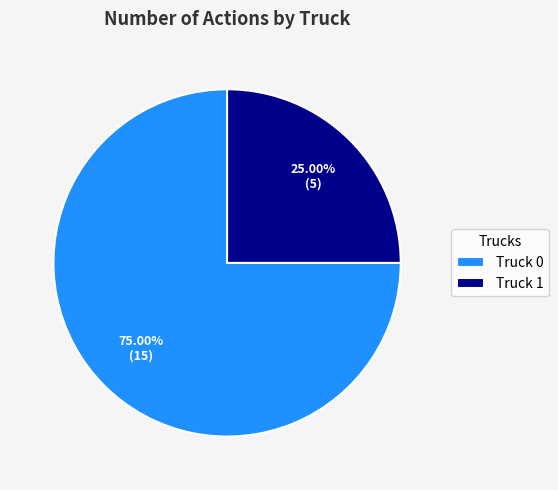

What percentage is NOT represented by Truck 1?

75.0%